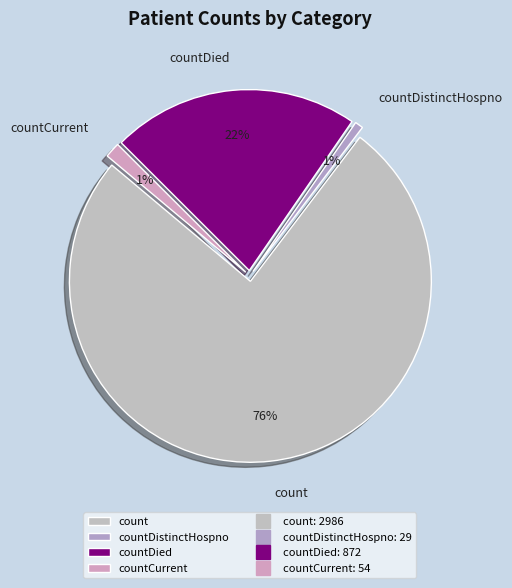

What is the change in value from count to countCurrent?

-2932